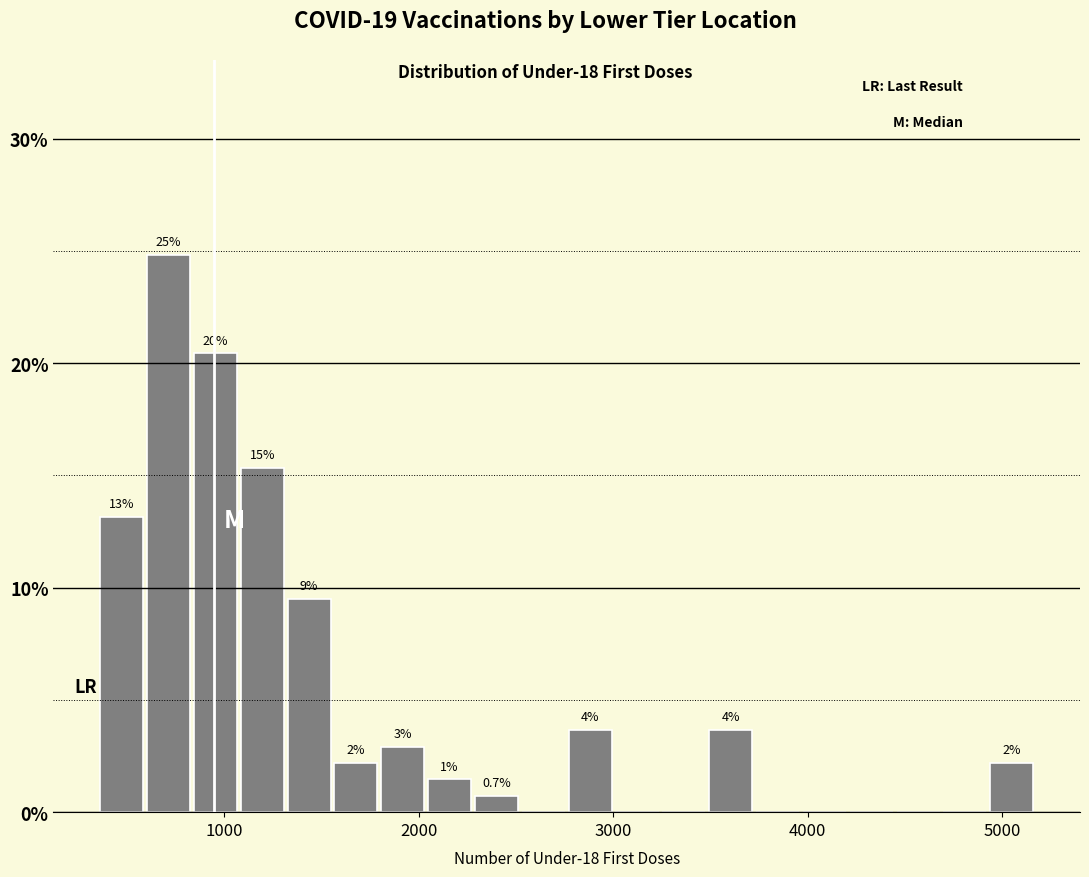

Read against the x-axis, roughly where is the centre of the tallest bar?

700